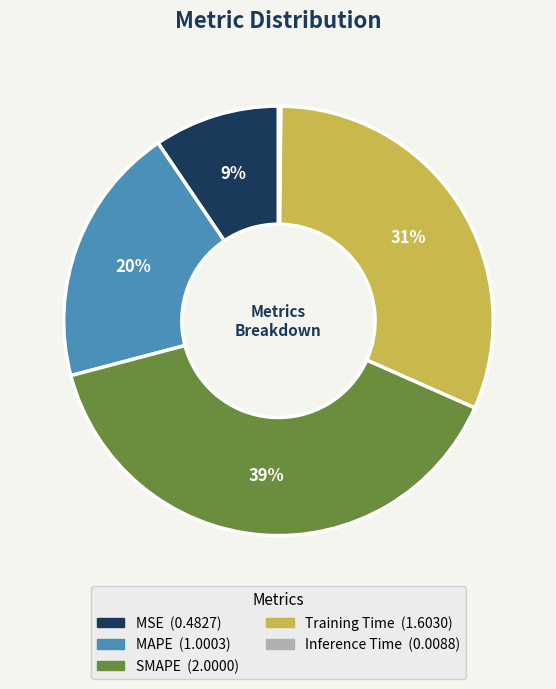

To the nearest percent, what is the average slice percentage?

20%